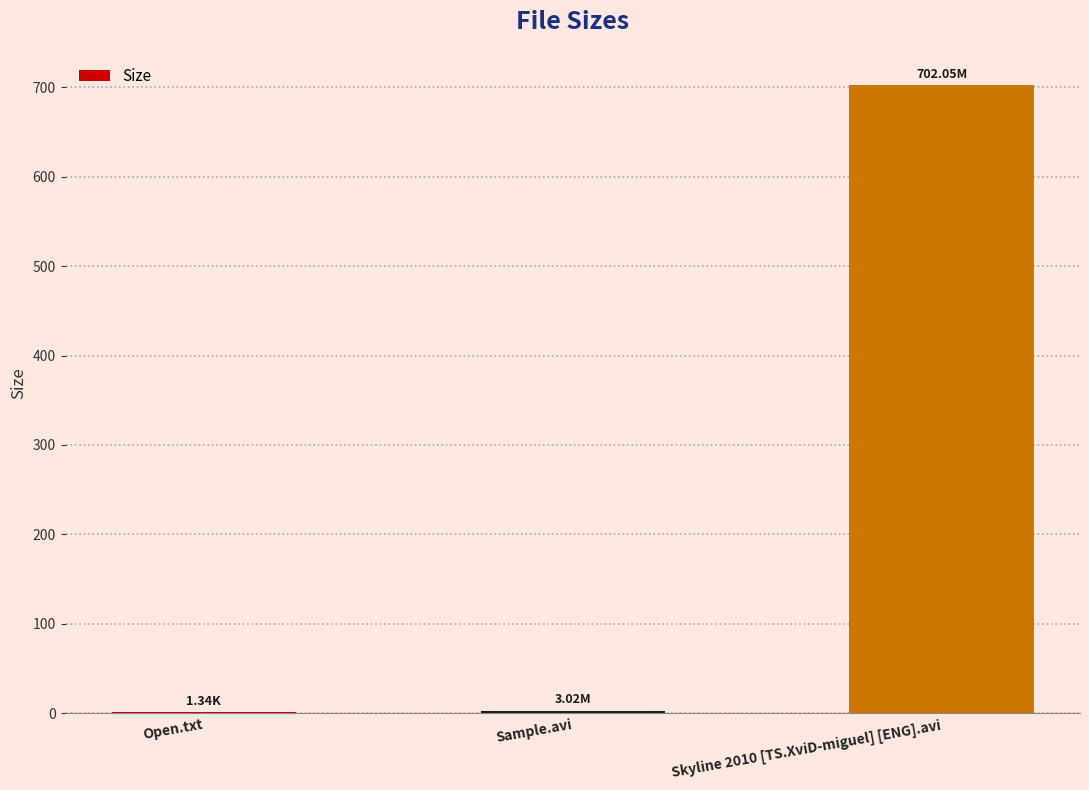

At which label is the value closest to 351?

Sample.avi